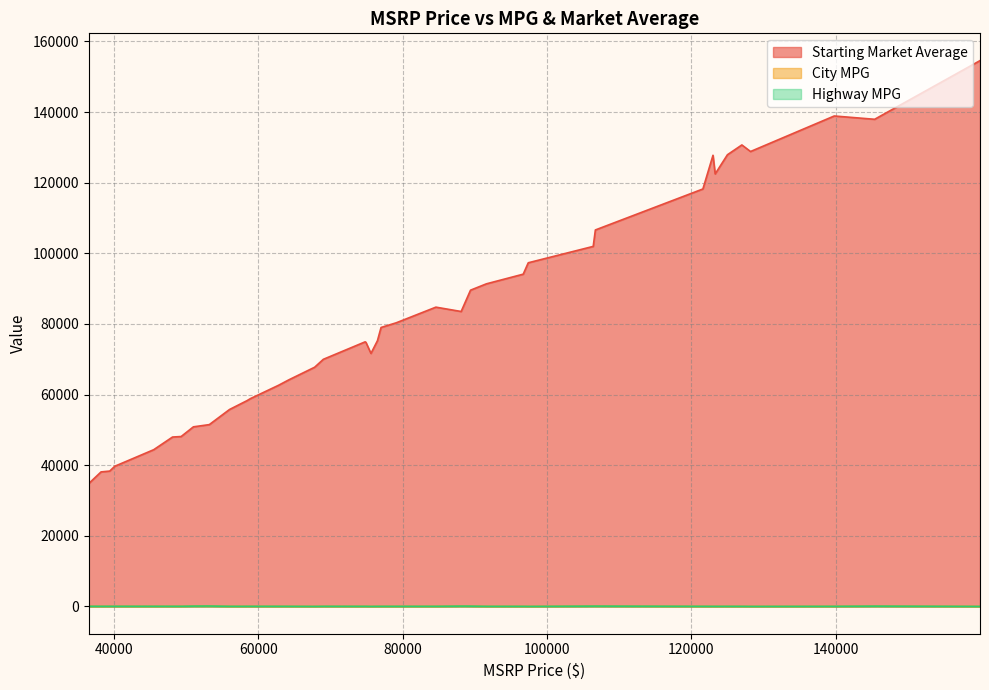

True or false: City MPG and Starting Market Average cross at least once.

False